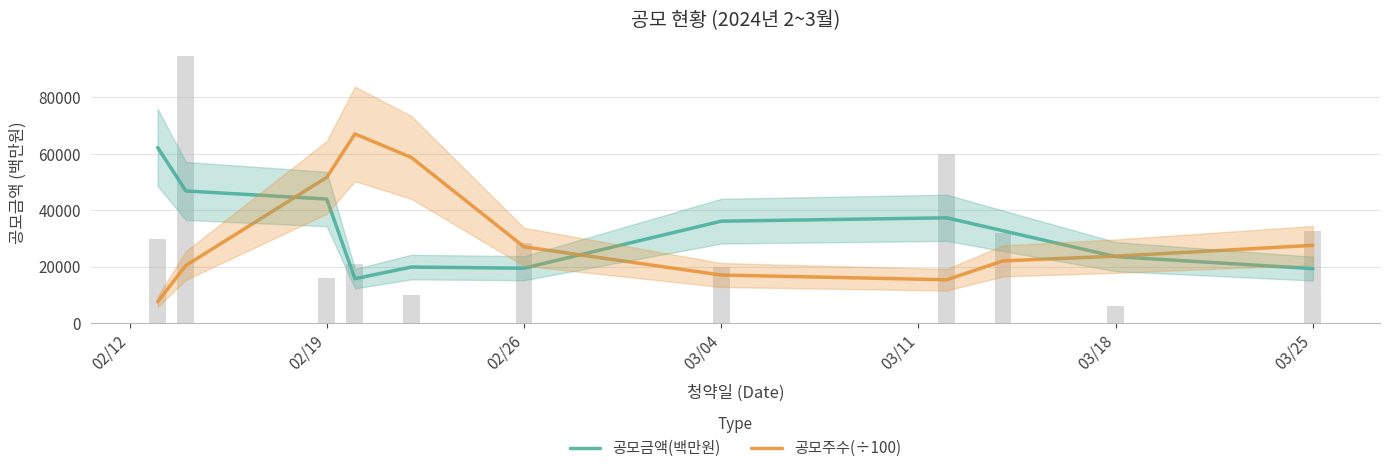

How many values in the 공모금액(백만원) series are below 32666?

5